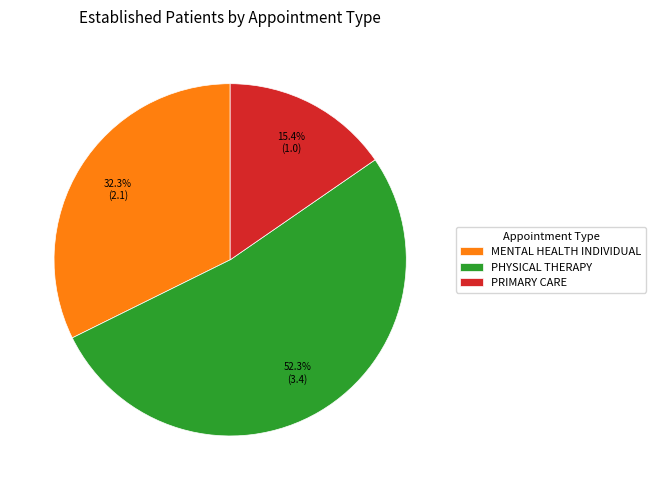

Is there a majority slice in this chart?

Yes